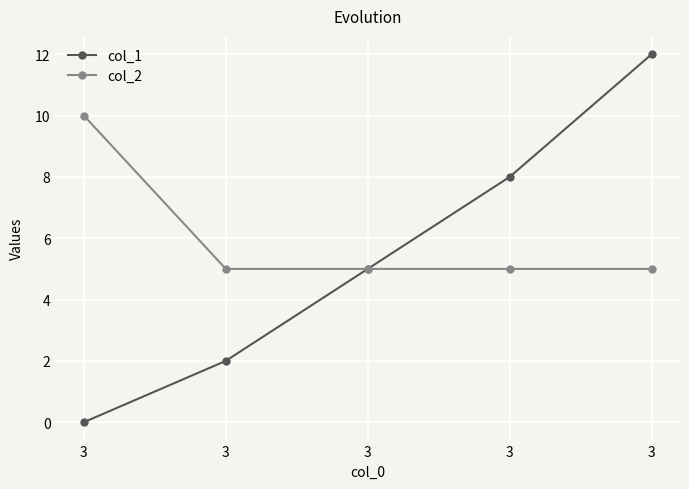

Where is col_1 nearest to the value 6?

3